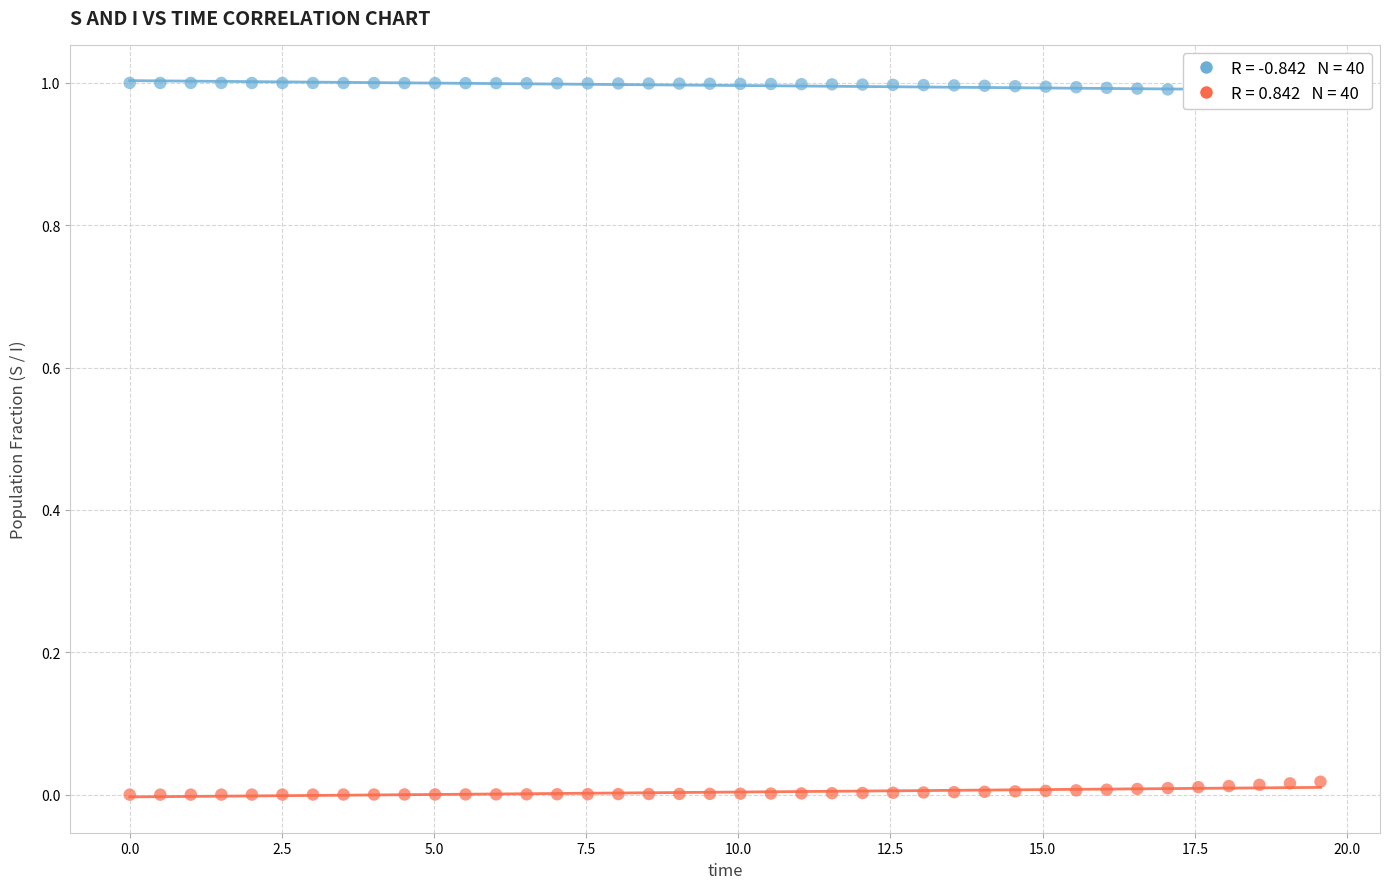

Which series contains the highest Y value?

S (Susceptible)